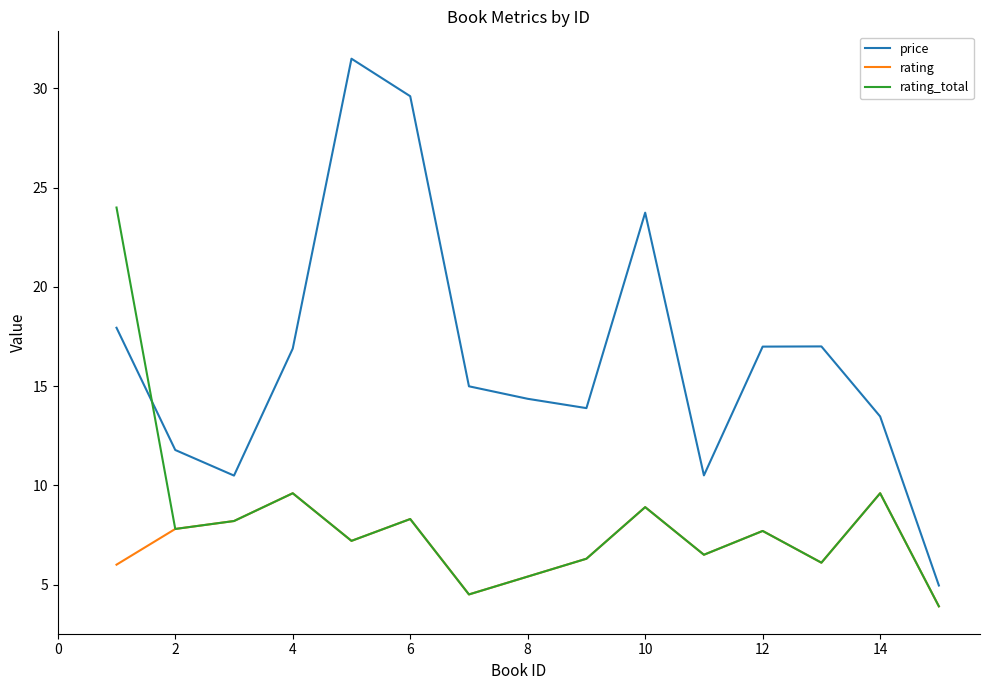

True or false: rating and price intersect in this chart.

False